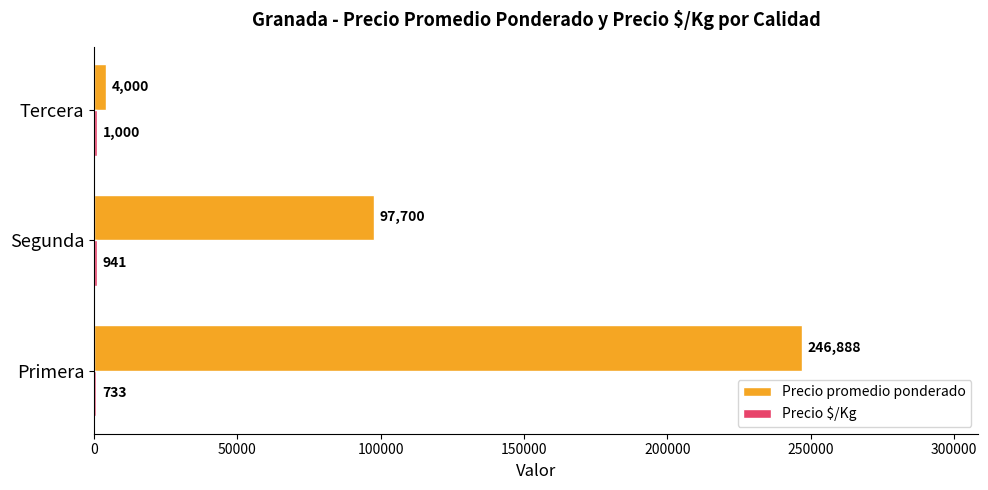

Between Primera and Segunda, which series saw the biggest shift?

Precio promedio ponderado